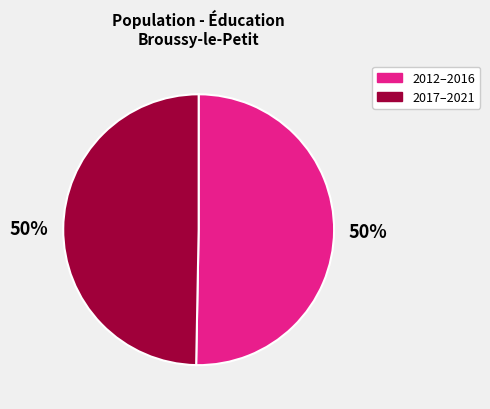

Approximately how many times larger is the value at 2017–2021 compared to 2012–2016?

1.0